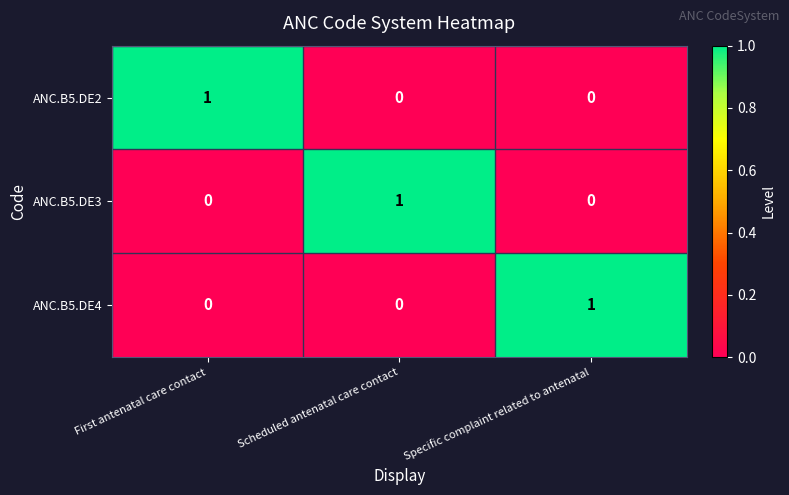

True or false: ANC.B5.DE3 has a value of 0 at Scheduled antenatal care contact.

False